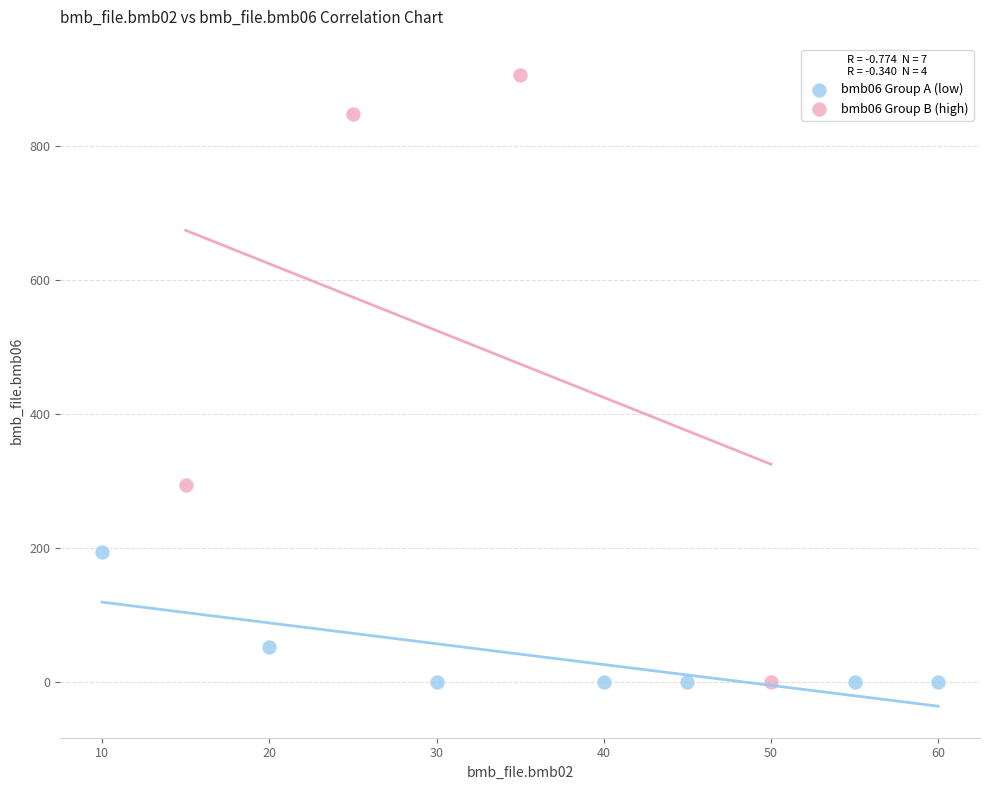

Which series has the widest spread of Y values?

bmb06 Group B (high)